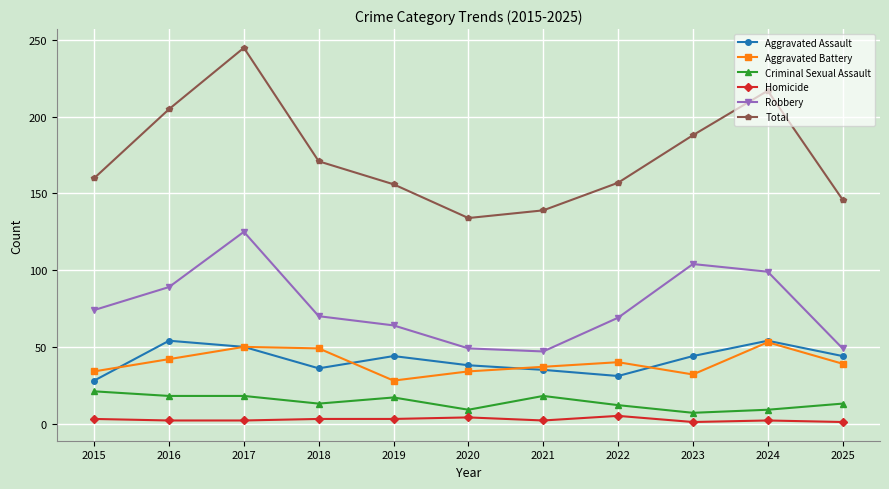

True or false: Aggravated Battery has a value of 39 at 2025.

True